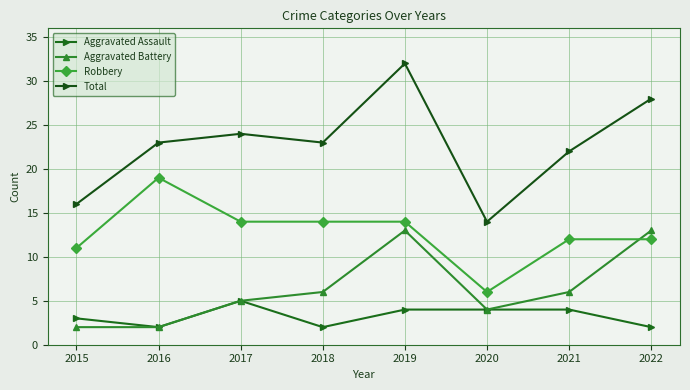

In Total, how many points are lower than both neighbors (excluding endpoints)?

2